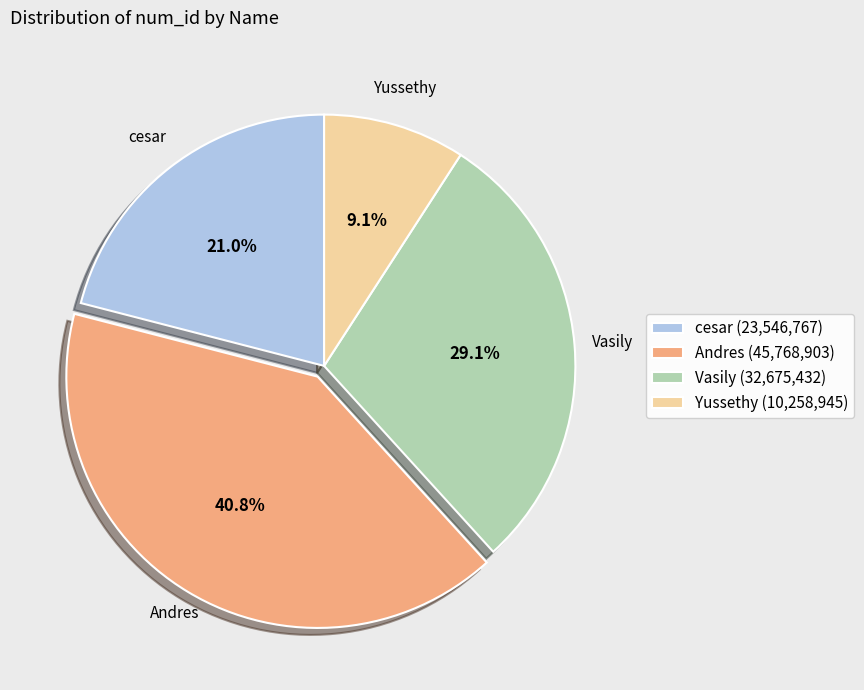

Between Yussethy and Andres, which is larger?

Andres